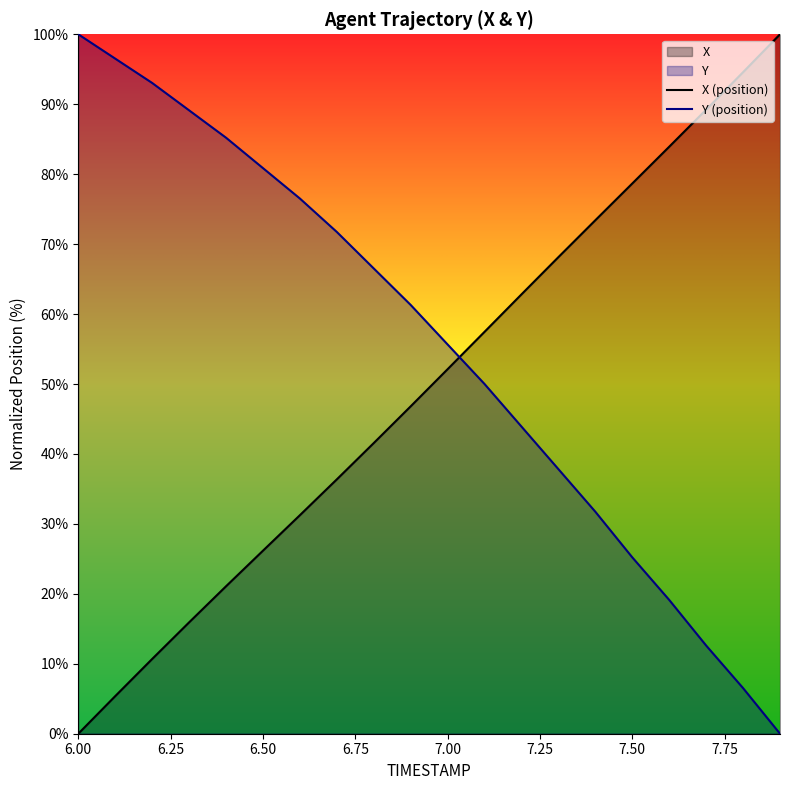

What is the greatest value displayed?

100.0